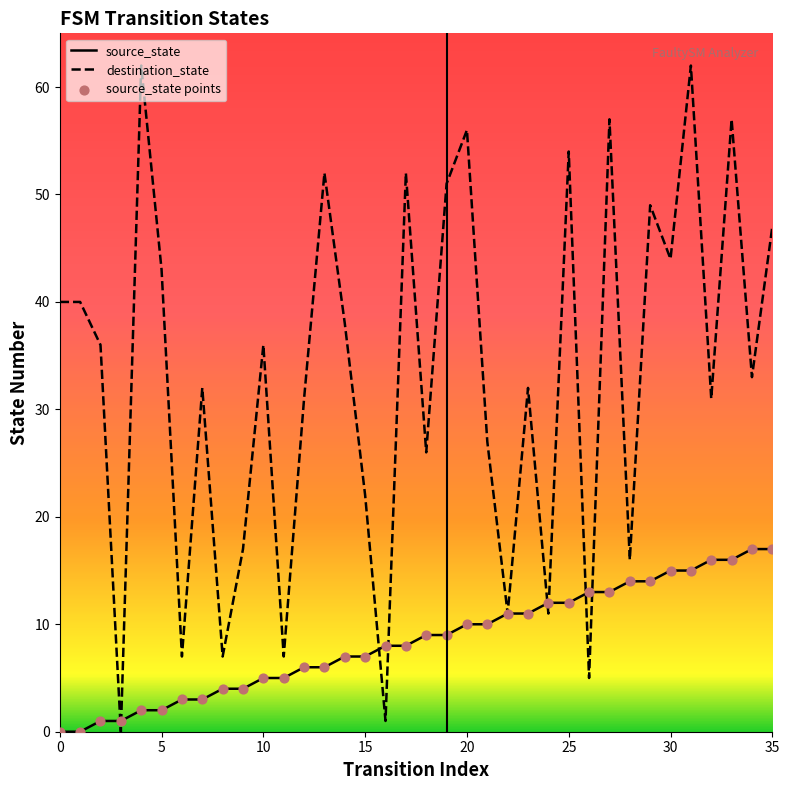

Which series has the widest spread of values?

destination_state